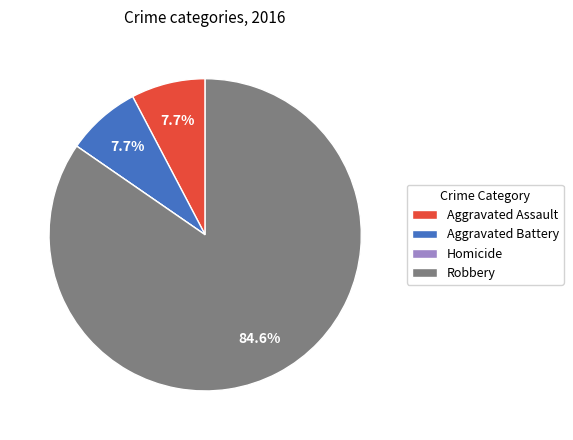

To the nearest percent, what is the average slice percentage?

25%